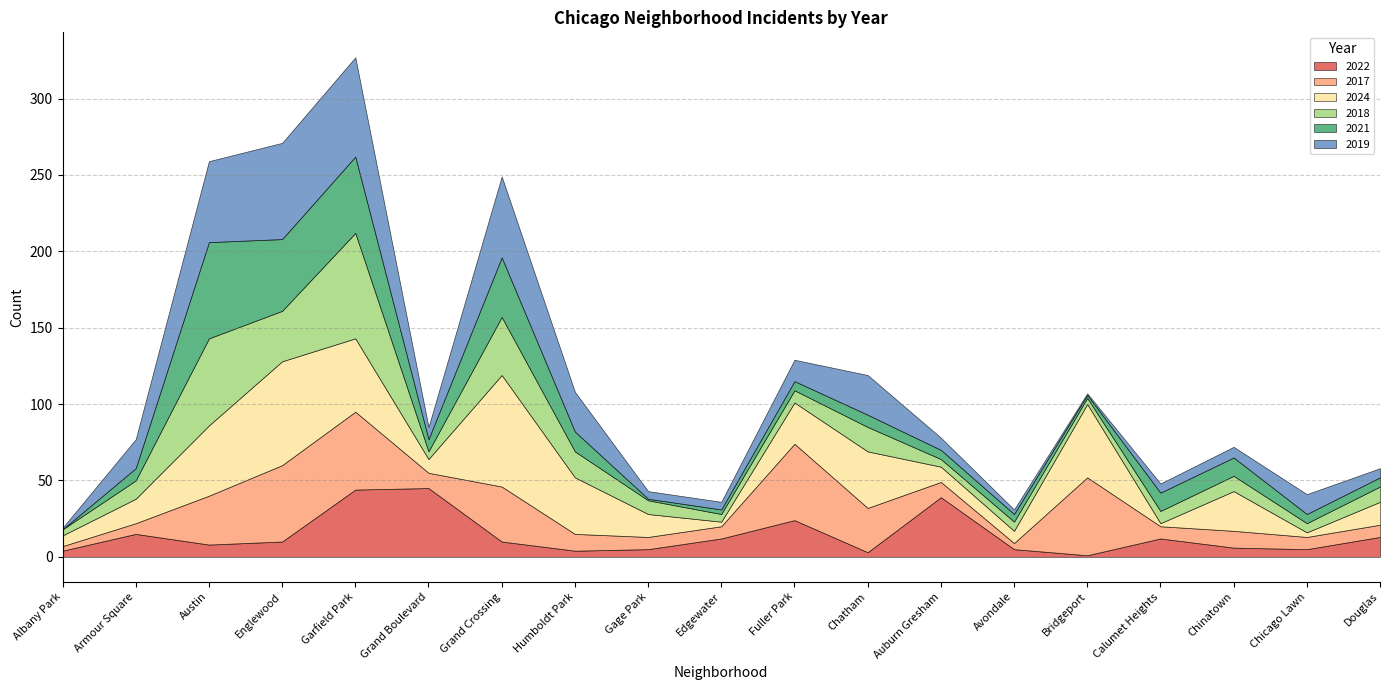

The value of 2017 at Austin is 45. True or false?

False